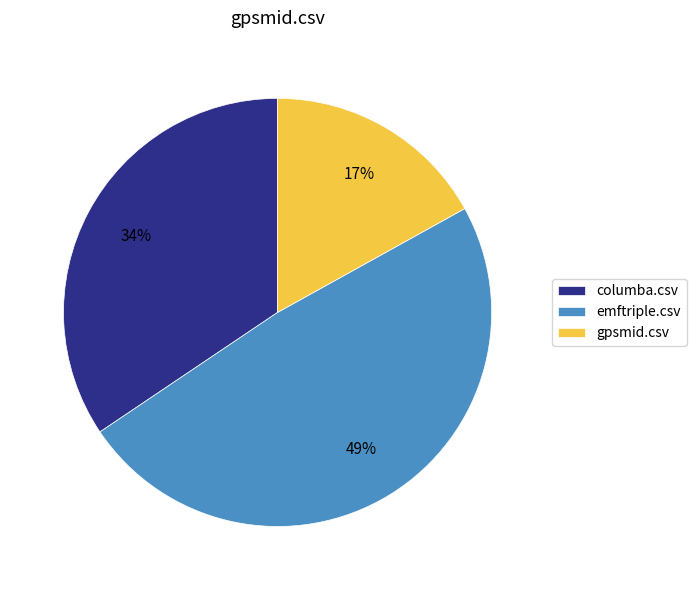

To the nearest percent, what is the difference between the columba.csv and gpsmid.csv slice percentages?

17%